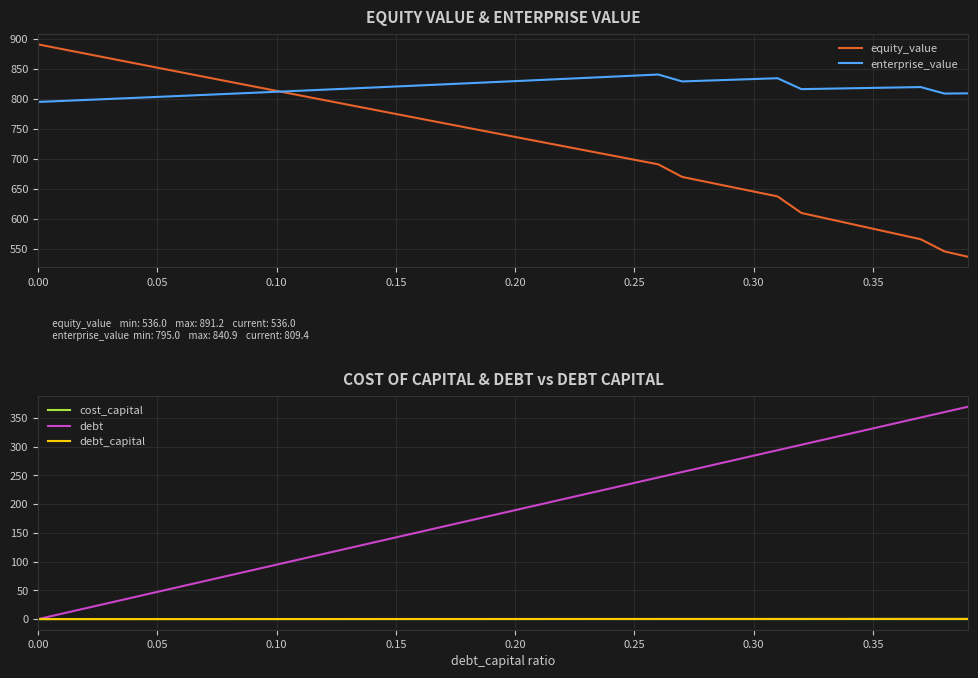

True or false: equity_value and debt intersect in this chart.

False